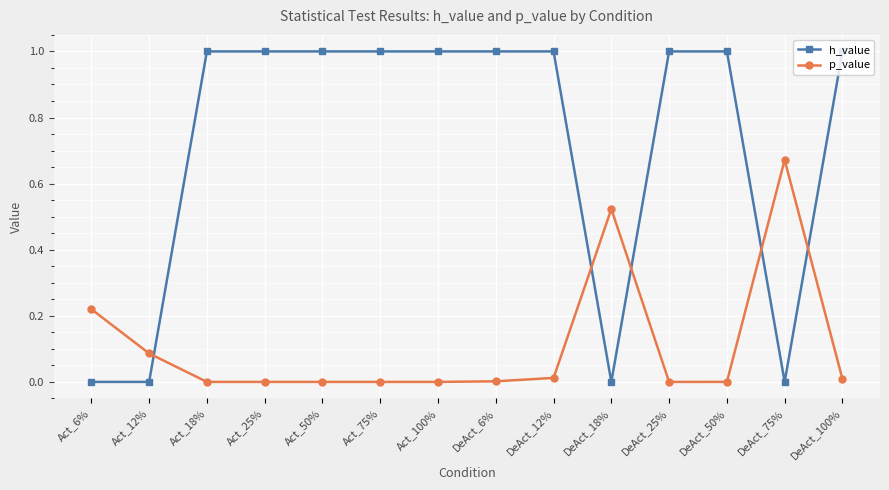

What is the maximum value shown in the chart?

1.0